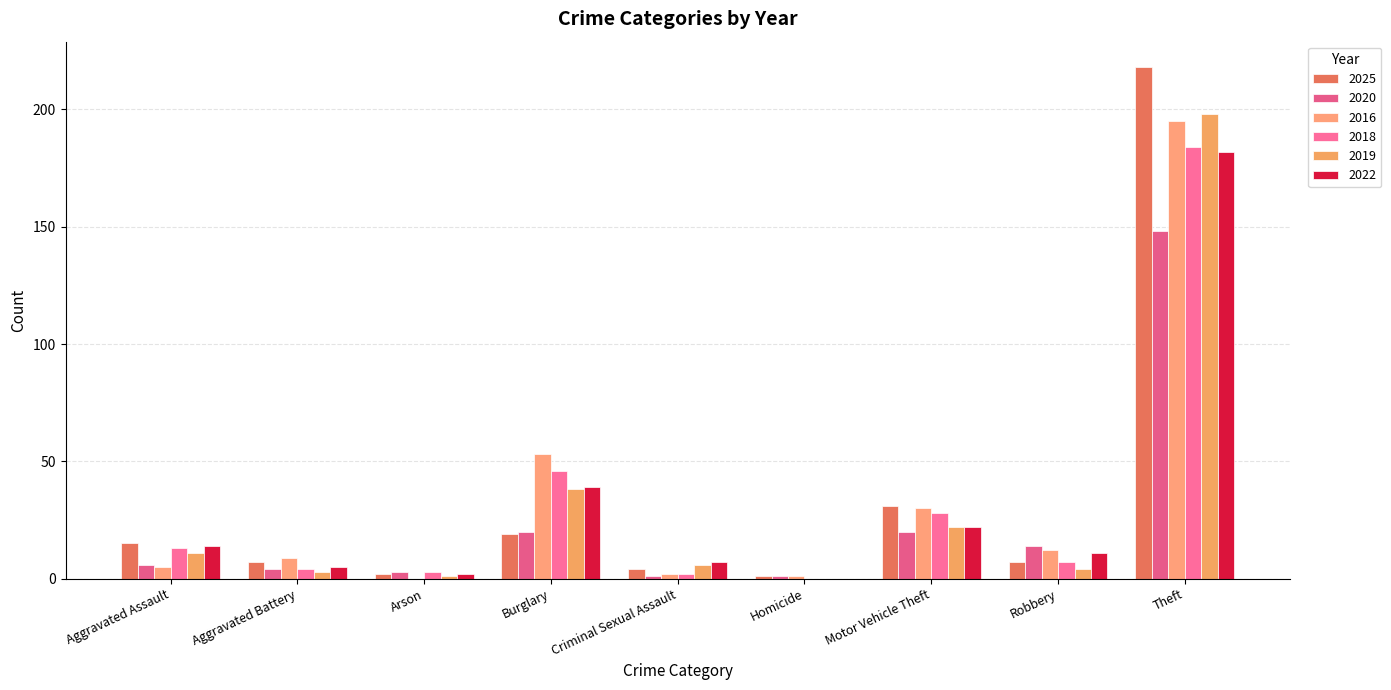

Which series has the largest total across all categories?

2016